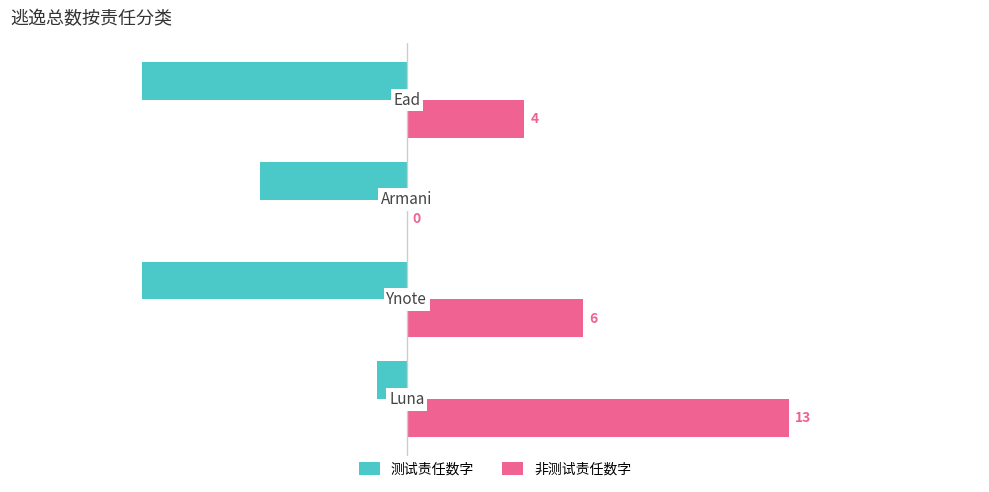

What is the sum of all 非测试责任数字 values?

23